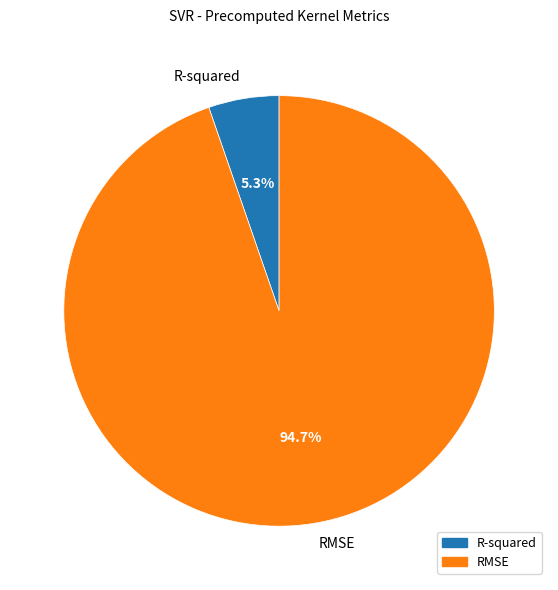

To the nearest percent, what is the combined percentage of R-squared and RMSE?

100%